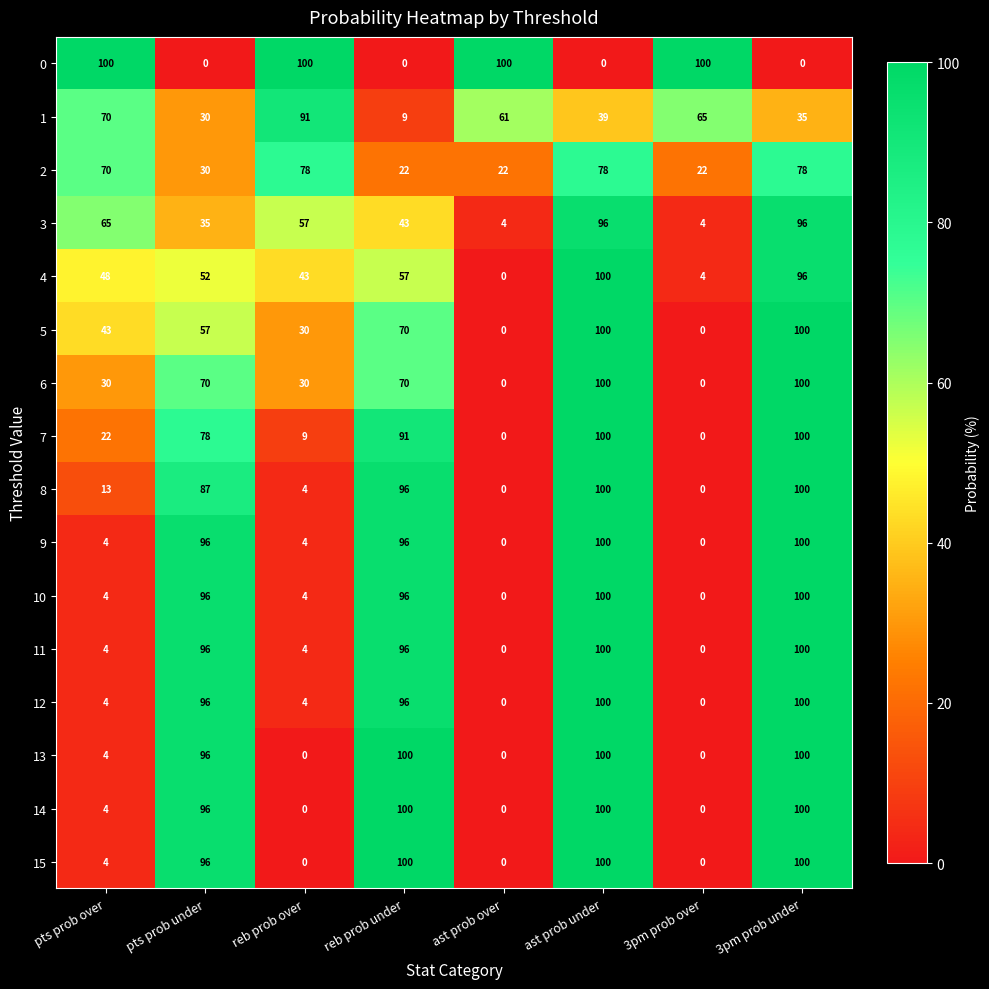

What is the approximate value of 3 at pts prob under, to the nearest 10?

40